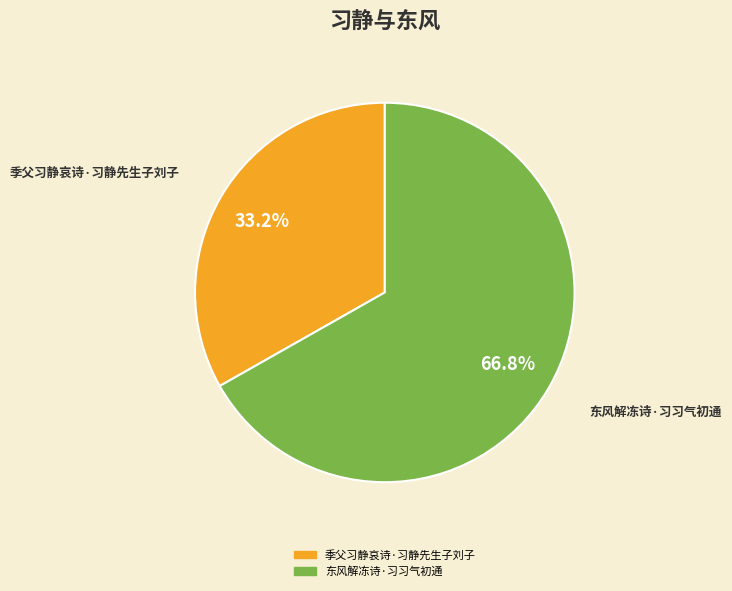

To the nearest percent, what is the difference between the largest and smallest slice percentages?

34%